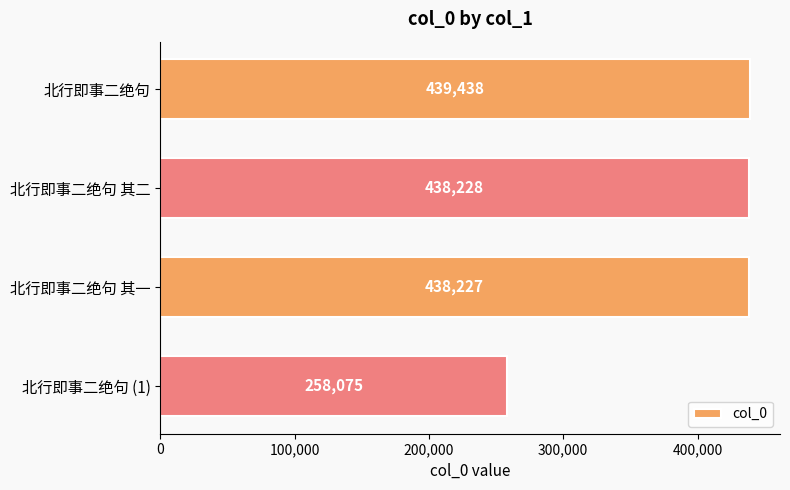

What is the approximate value at 北行即事二绝句 其一, to the nearest 50?

438250